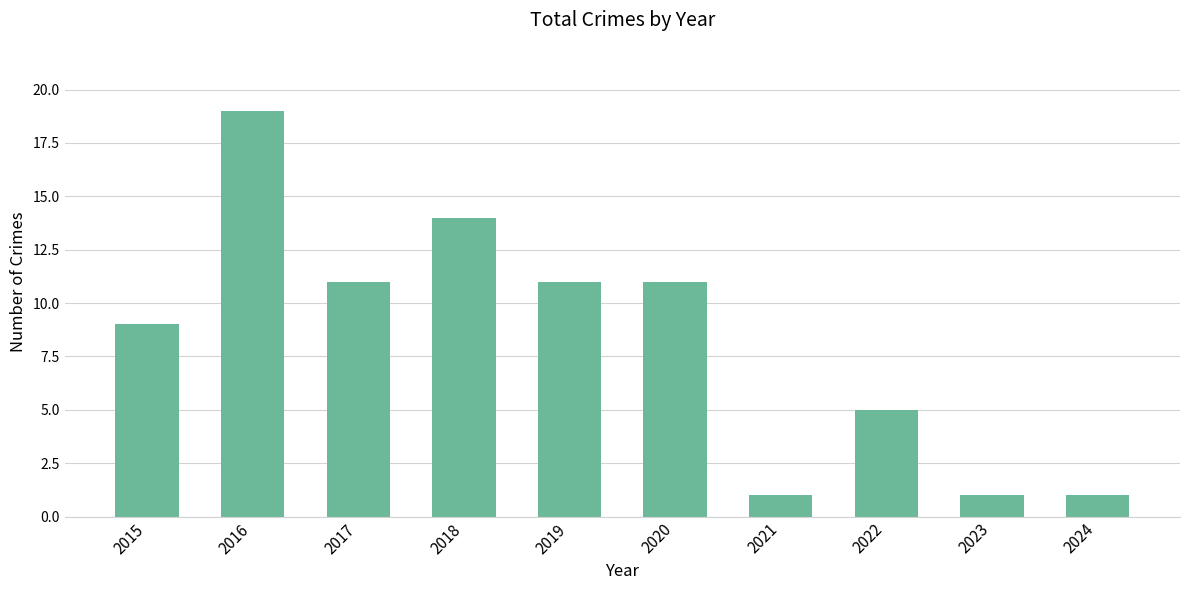

What is the value of the 10th bar from the left?

1